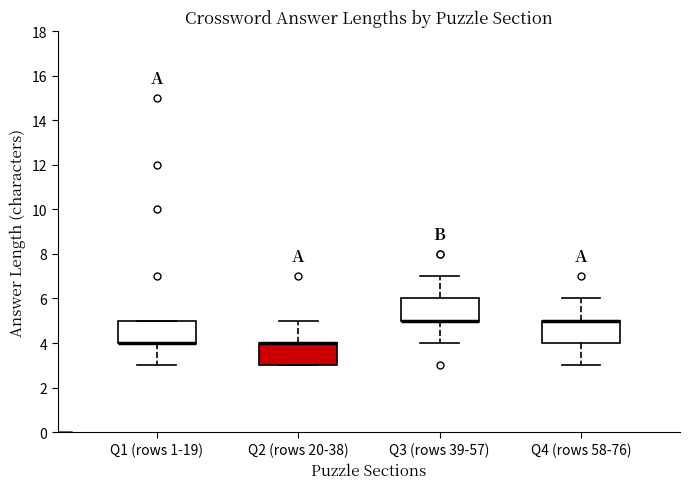

Where is the upper edge of the box for Q2 (rows 20-38) on the y-axis? The values are not printed on the chart, so give them approximately, as read against the axis.

4